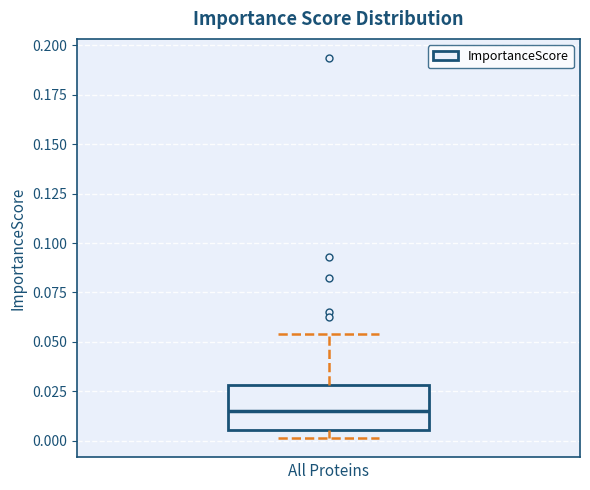

Transcribe this box plot: give where the median line is, the range the box spans, and where the two whiskers end, as read against the y-axis. The values are not printed on the chart, so give them approximately, as read against the axis.

median 0.015, box 0.005 to 0.030, whiskers 0.000 to 0.055